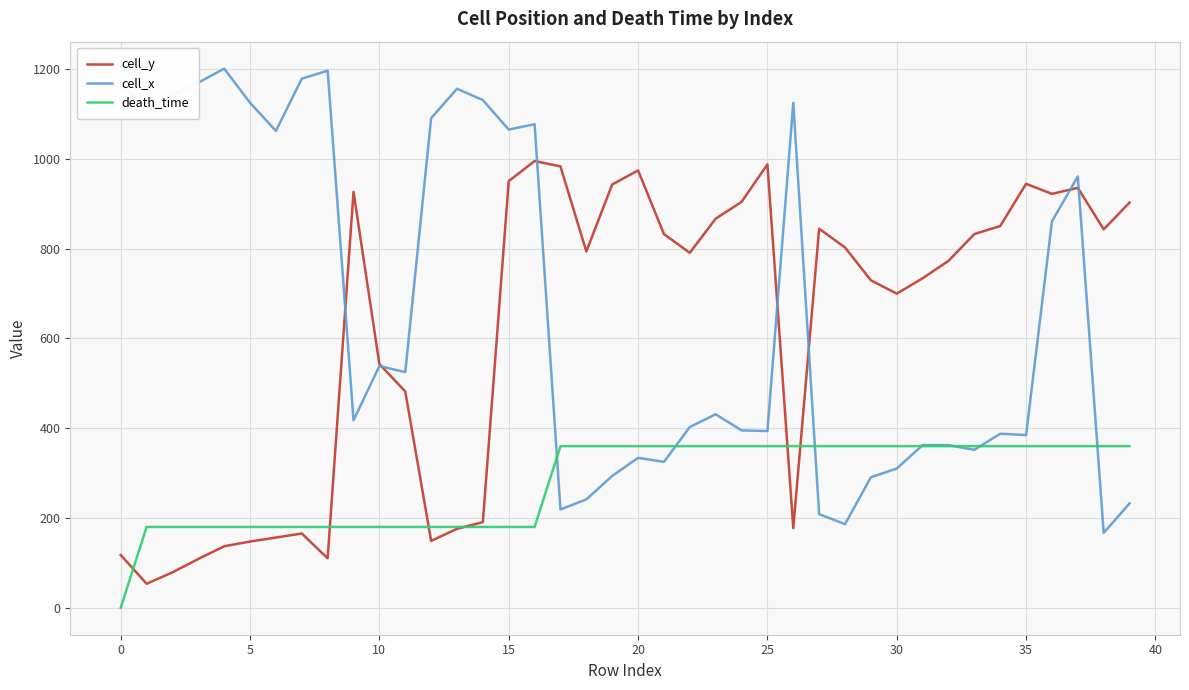

List the series in order of their peak value, lowest first.

death_time, cell_y, cell_x